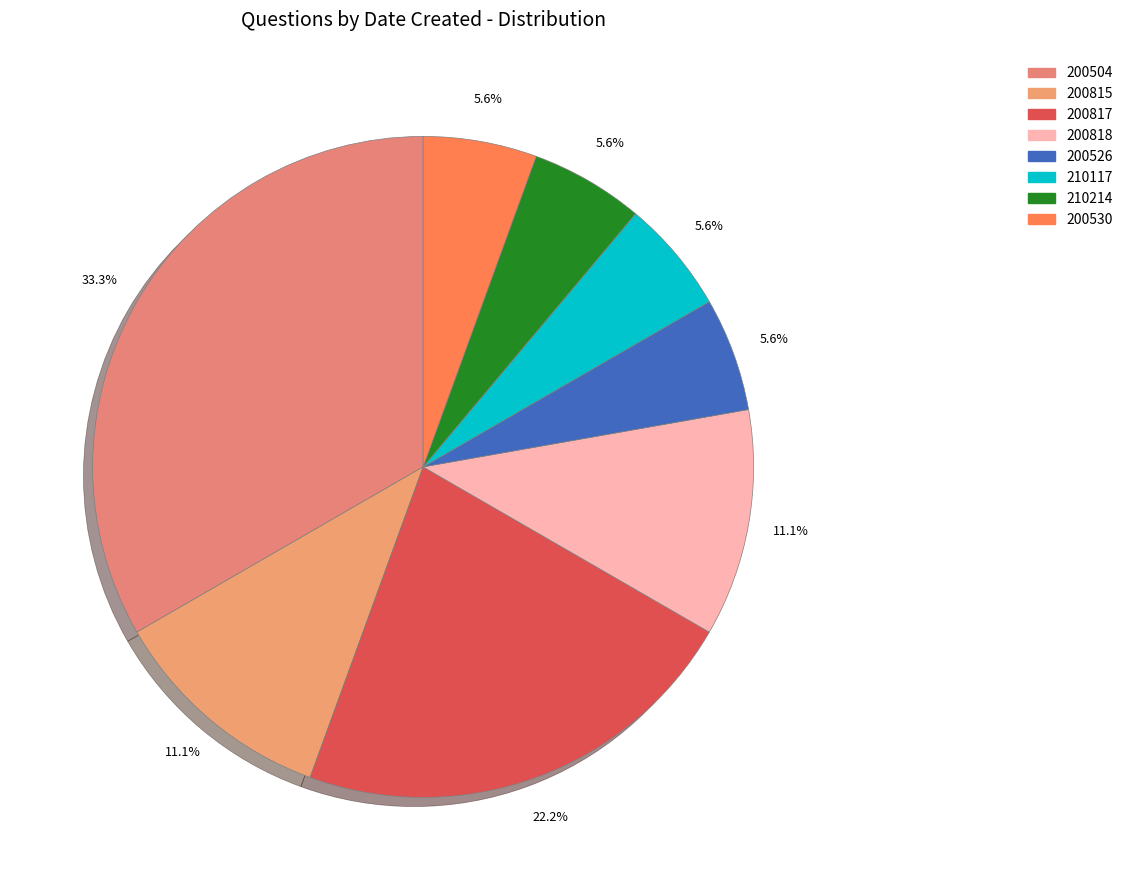

Is it true that 210214 is 6% of the pie?

True